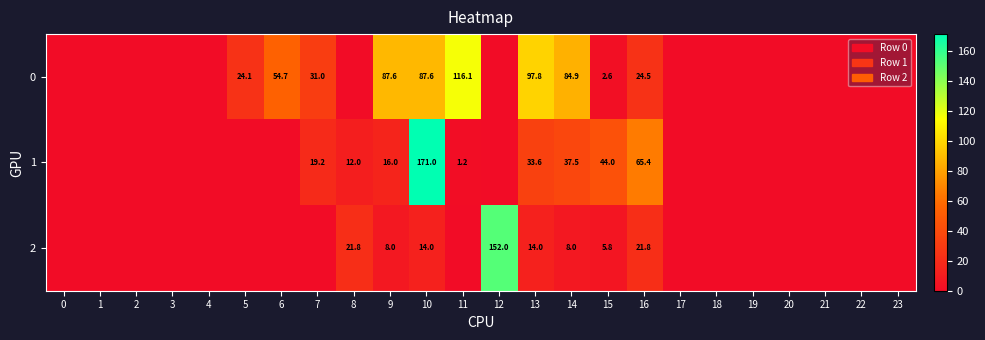

List the labels in order of 1 value, smallest first.

0, 1, 2, 3, 4, 5, 6, 12, 17, 18, 19, 20, 21, 22, 23, 11, 8, 9, 7, 13, 14, 15, 16, 10